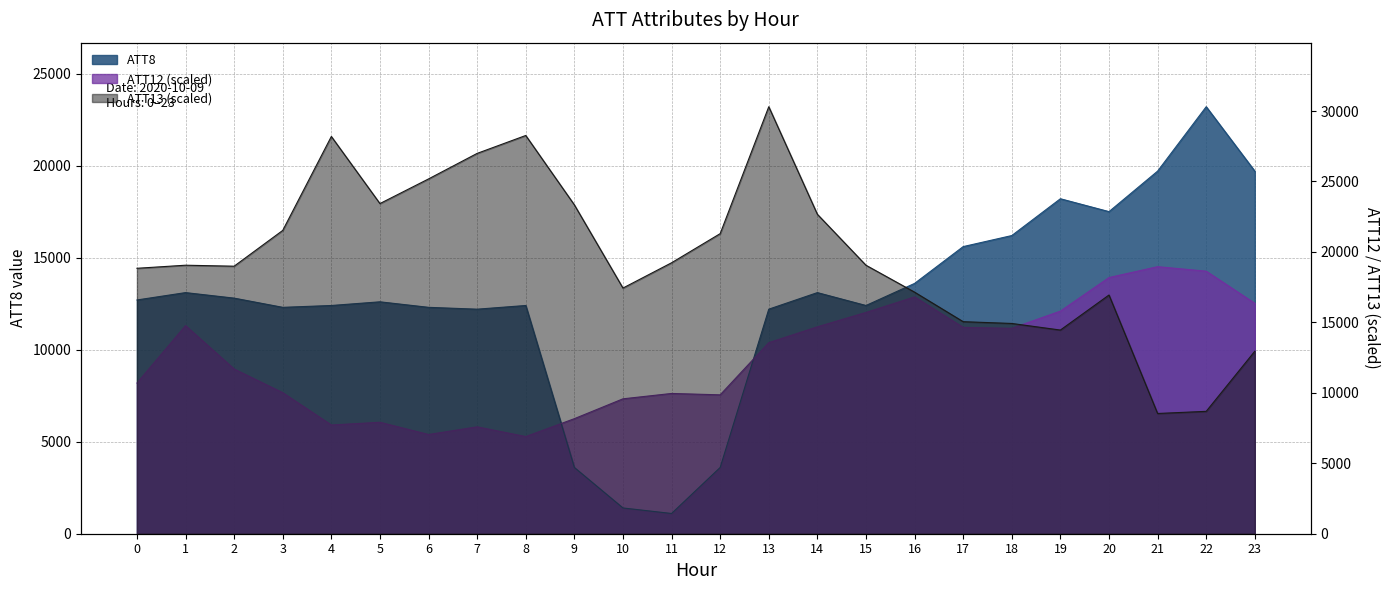

True or false: ATT8 has more than 1 points higher than both neighbors.

True